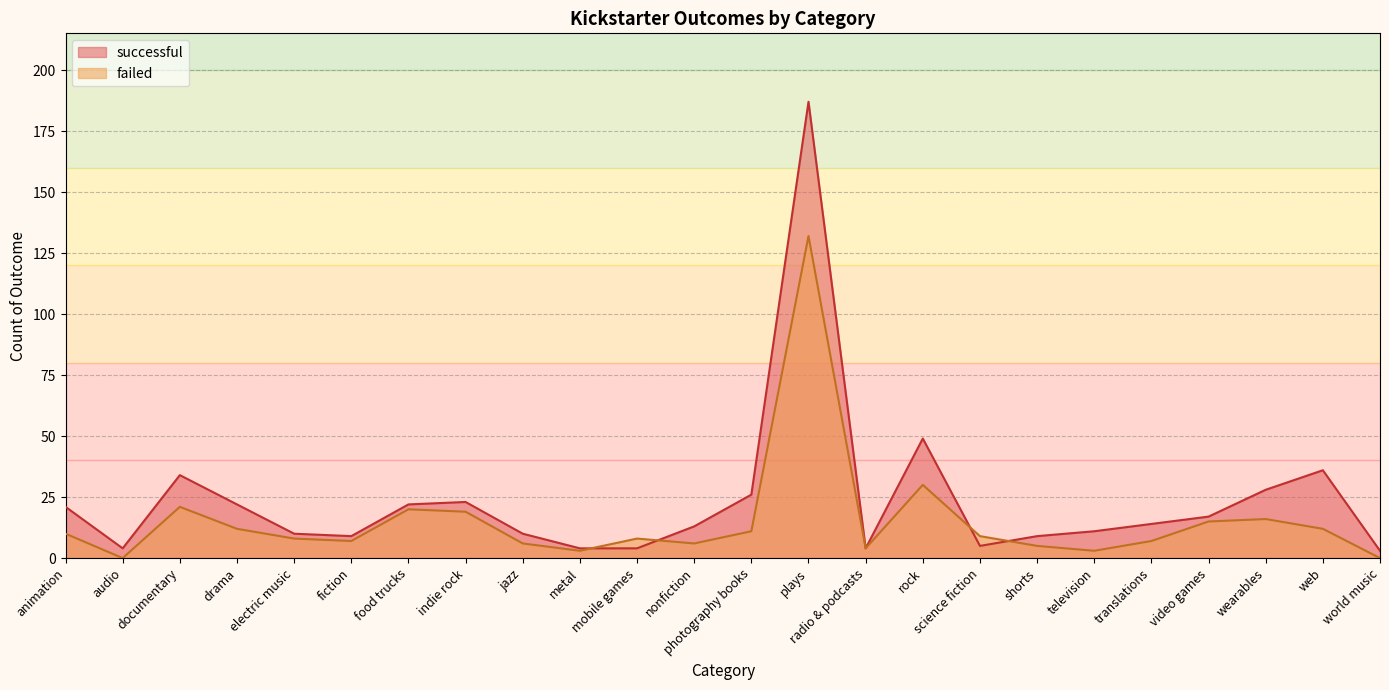

What is the label of the 4th point from the right?

video games